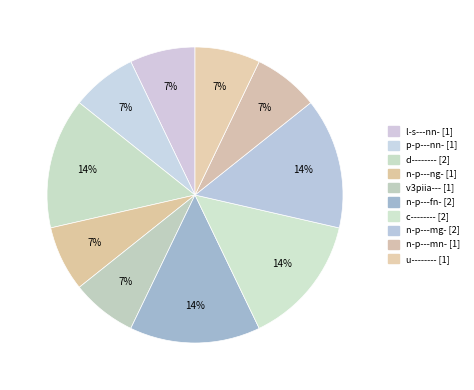

Is there a majority slice in this chart?

No